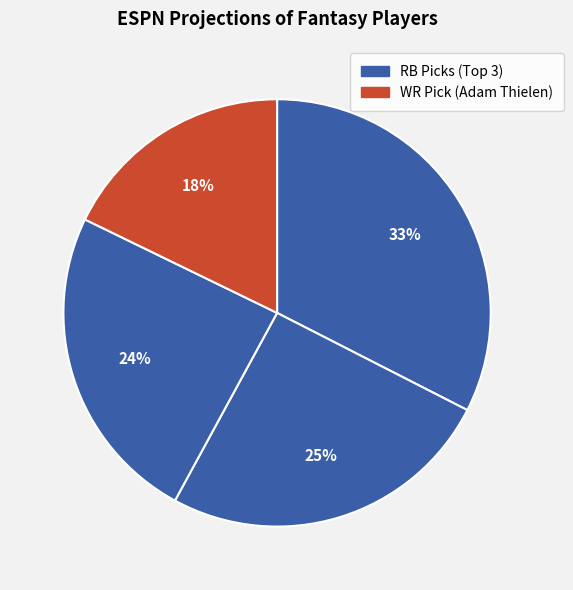

Count the number of slices in the pie.

4